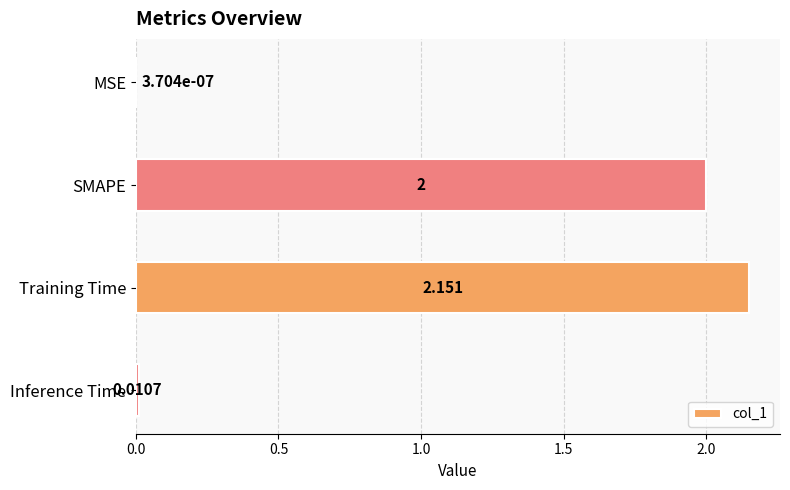

Which label corresponds to the largest value in the chart?

Training Time